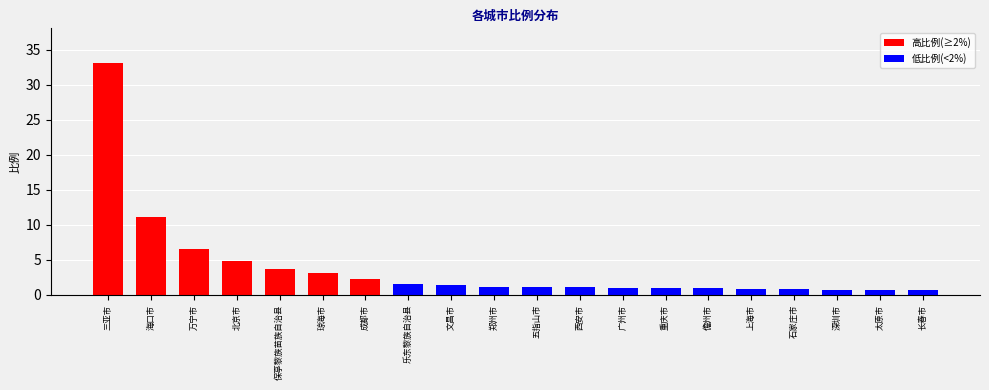

The chart shows a value of 4.8 at 北京市. True or false?

True